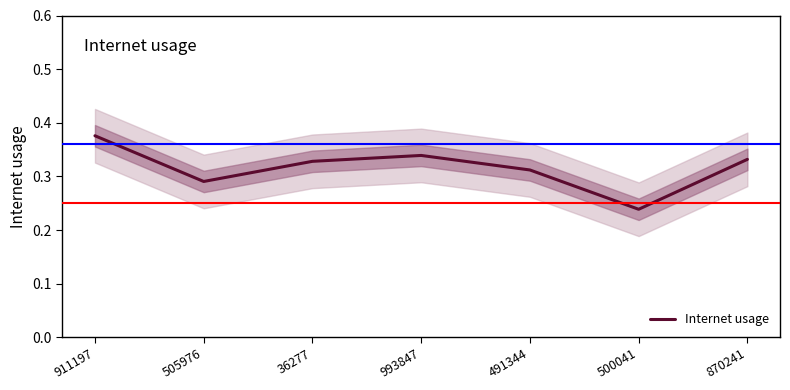

At which category does the chart reach its peak across all series?

911197